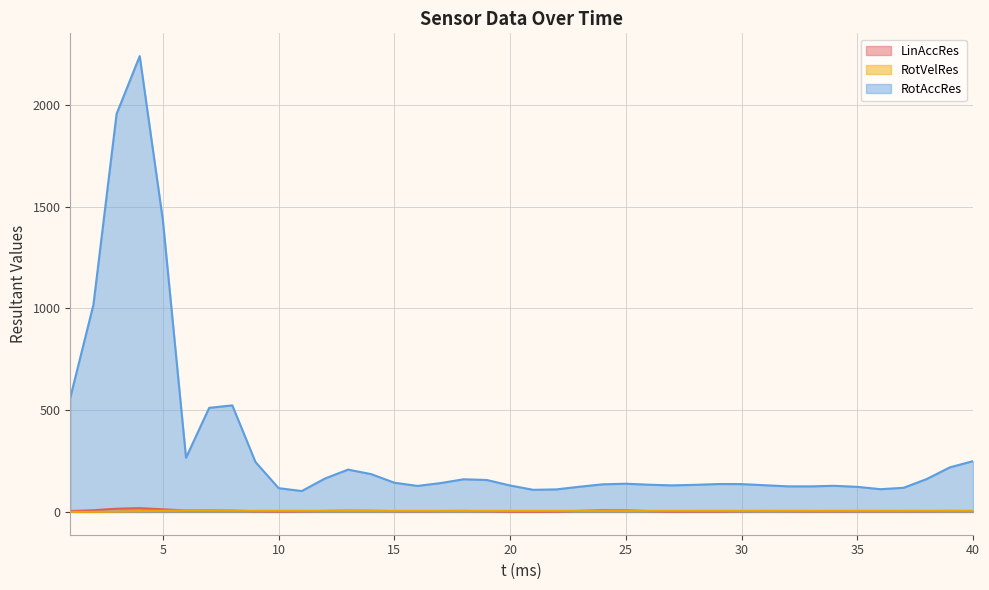

What is the total value across all series at 1?

566.1